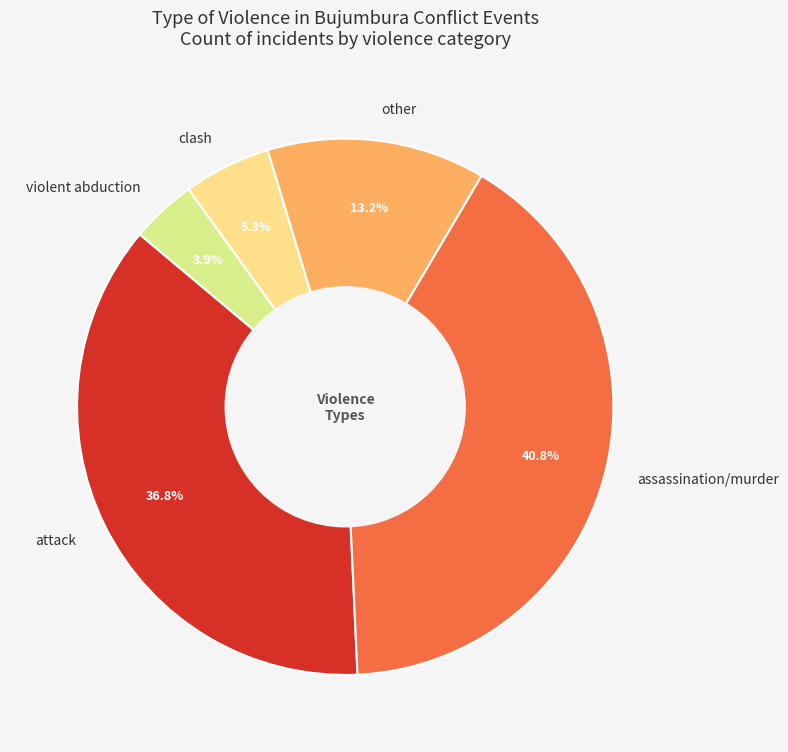

How many segments does this pie chart have?

5